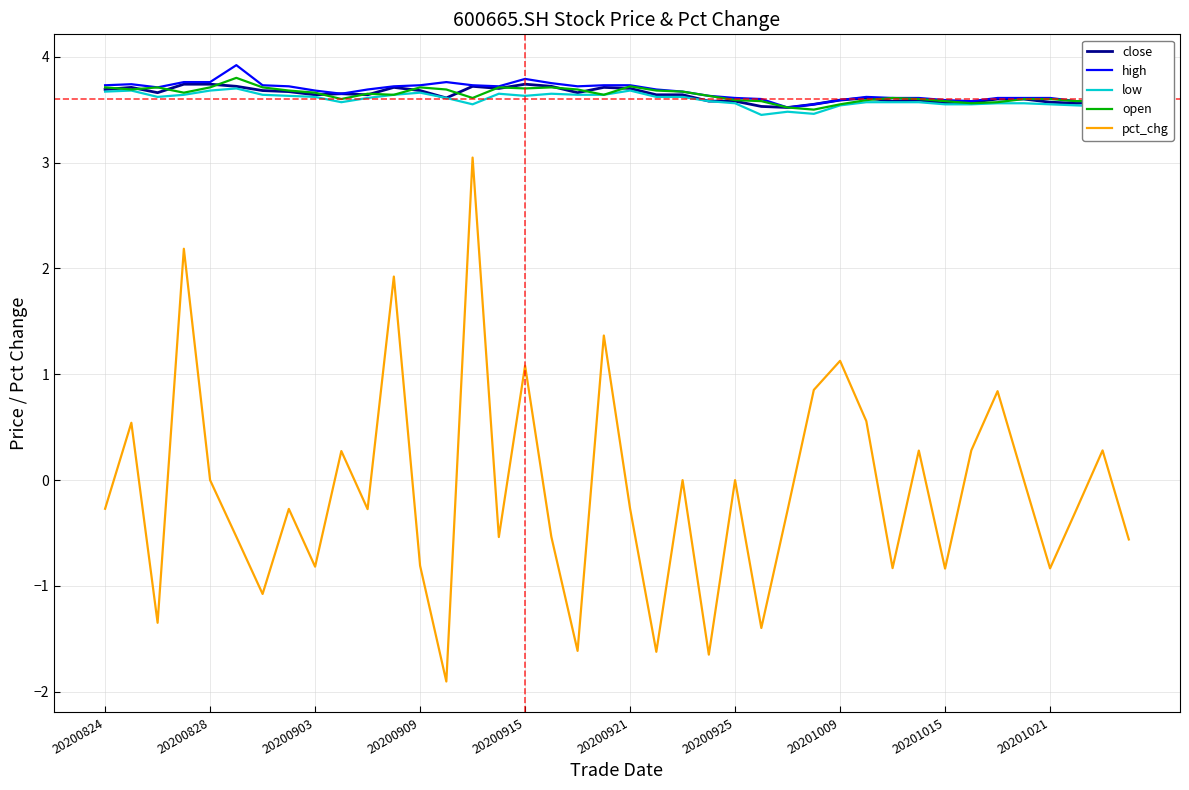

True or false: close and pct_chg intersect in this chart.

False